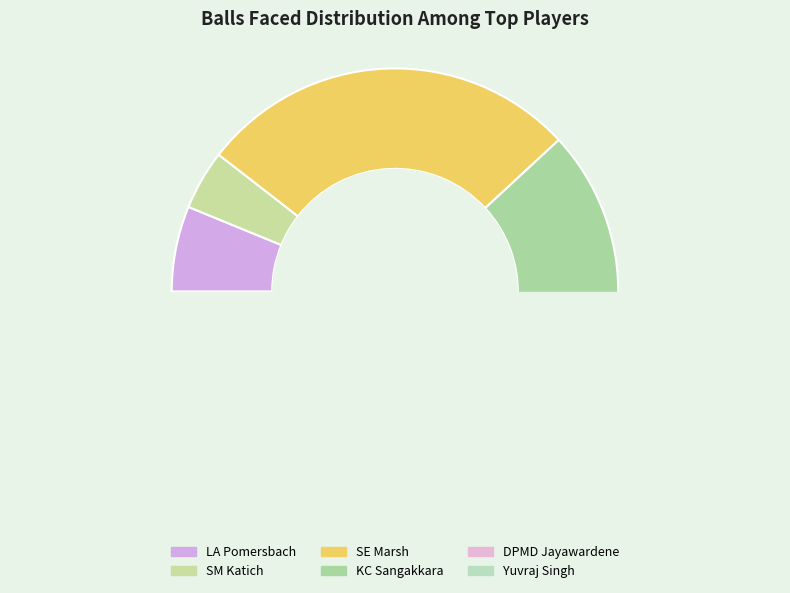

Is it true that DPMD Jayawardene is 18% of the pie?

False